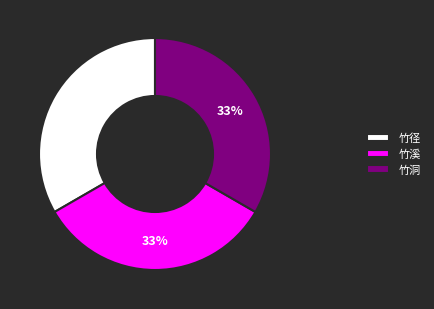

Approximately how many times larger is the value at 竹洞 compared to 竹溪?

1.0